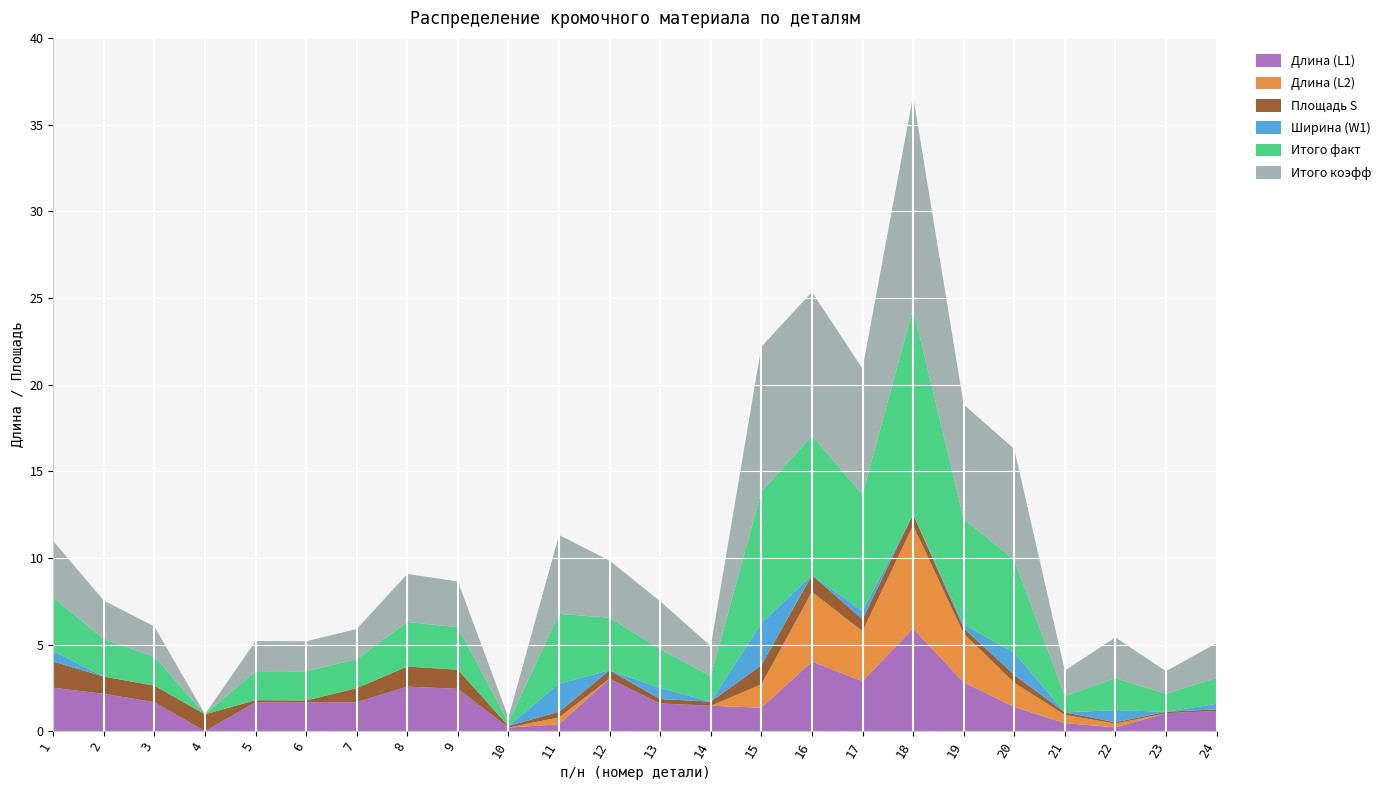

Reading left to right, list all the values displayed in this chart.

Длина (L1): 1=2.5	2=2.2	3=1.7	4=0.0	5=1.7	6=1.7	7=1.7	8=2.6	9=2.4	10=0.2	11=0.4	12=3.0	13=1.6	14=1.5	15=1.4	16=4.0	17=2.9	18=5.9	19=2.8	20=1.4	21=0.5	22=0.2	23=1.0	24=1.2
Длина (L2): 1=0.0	2=0.0	3=0.0	4=0.0	5=0.0	6=0.0	7=0.0	8=0.0	9=0.0	10=0.0	11=0.4	12=0.0	13=0.0	14=0.0	15=1.4	16=4.0	17=2.9	18=5.9	19=2.8	20=1.4	21=0.5	22=0.2	23=0.0	24=0.0
Площадь S: 1=1.5	2=1.0	3=1.0	4=1.0	5=0.1	6=0.1	7=0.8	8=1.2	9=1.1	10=0.1	11=0.3	12=0.5	13=0.3	14=0.2	15=1.1	16=1.0	17=0.7	18=0.7	19=0.3	20=0.4	21=0.1	22=0.1	23=0.1	24=0.1
Ширина (W1): 1=0.6	2=0.0	3=0.0	4=0.0	5=0.0	6=0.0	7=0.0	8=0.0	9=0.0	10=0.0	11=1.6	12=0.0	13=0.6	14=0.0	15=2.4	16=0.0	17=0.5	18=0.0	19=0.2	20=1.3	21=0.0	22=0.7	23=0.0	24=0.3
Итого факт: 1=3.1	2=2.2	3=1.7	4=0.0	5=1.7	6=1.7	7=1.7	8=2.6	9=2.4	10=0.2	11=4.0	12=3.0	13=2.2	14=1.5	15=7.6	16=8.0	17=6.7	18=11.9	19=6.1	20=5.4	21=0.9	22=1.8	23=1.0	24=1.5
Итого коэфф: 1=3.2	2=2.2	3=1.7	4=0.0	5=1.7	6=1.7	7=1.7	8=2.8	9=2.6	10=0.3	11=4.6	12=3.3	13=2.8	14=1.7	15=8.4	16=8.3	17=7.2	18=12.3	19=6.6	20=6.4	21=1.5	22=2.4	23=1.3	24=2.0